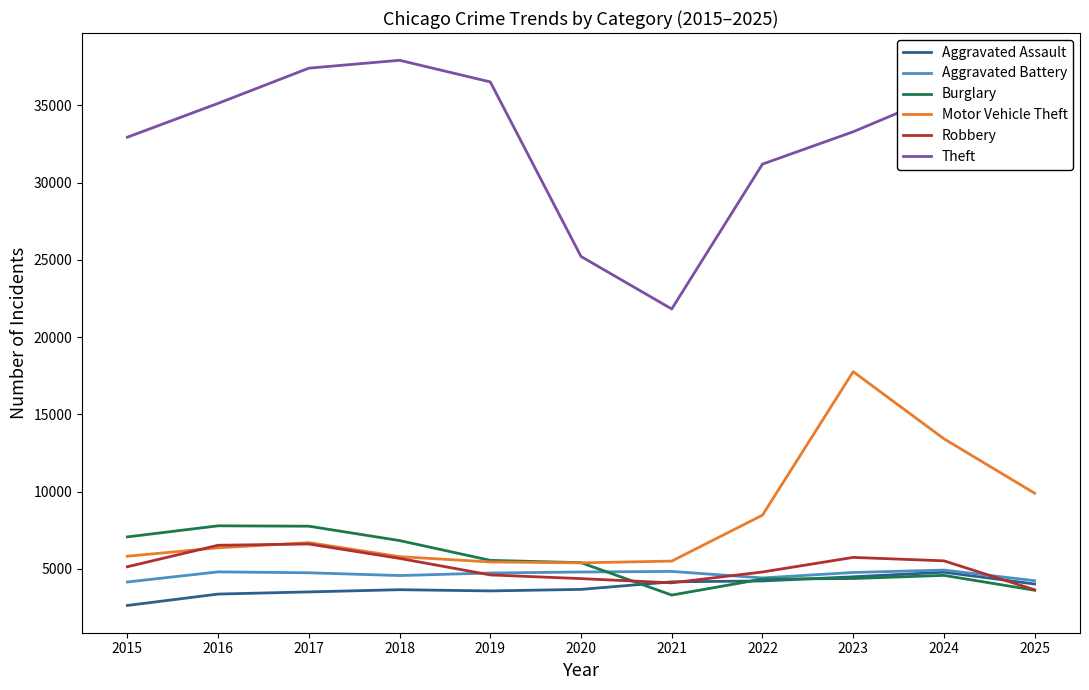

True or false: Robbery and Aggravated Battery intersect in this chart.

True